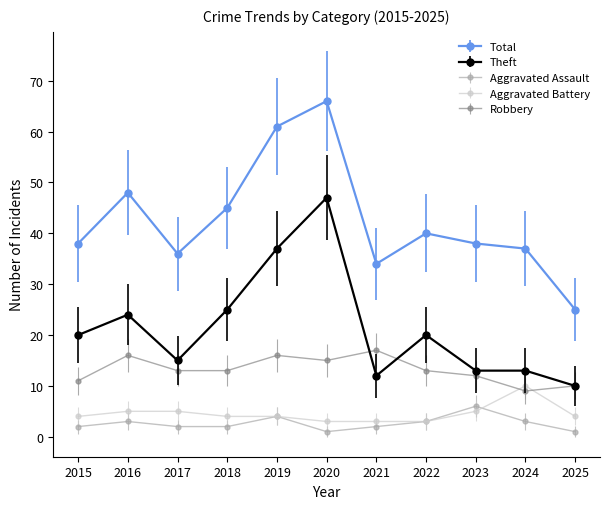

What is the average value of the Aggravated Assault series?

3